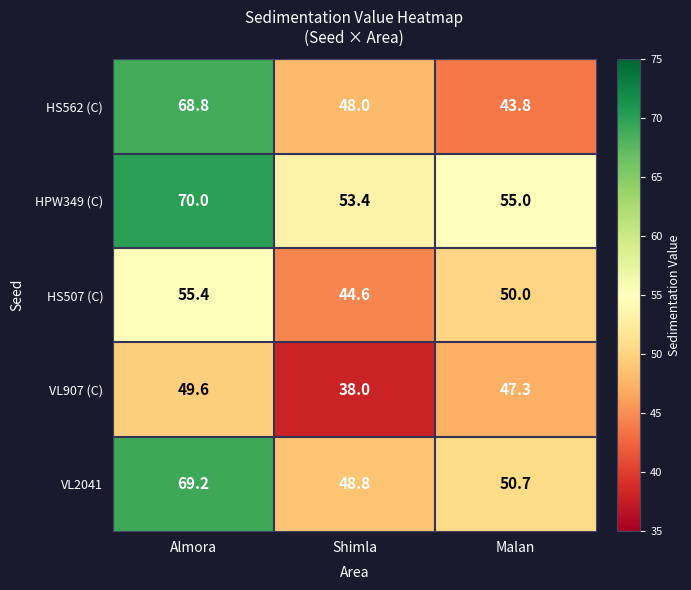

List the series in order of their overall mean, lowest first.

VL907 (C), HS507 (C), HS562 (C), VL2041, HPW349 (C)